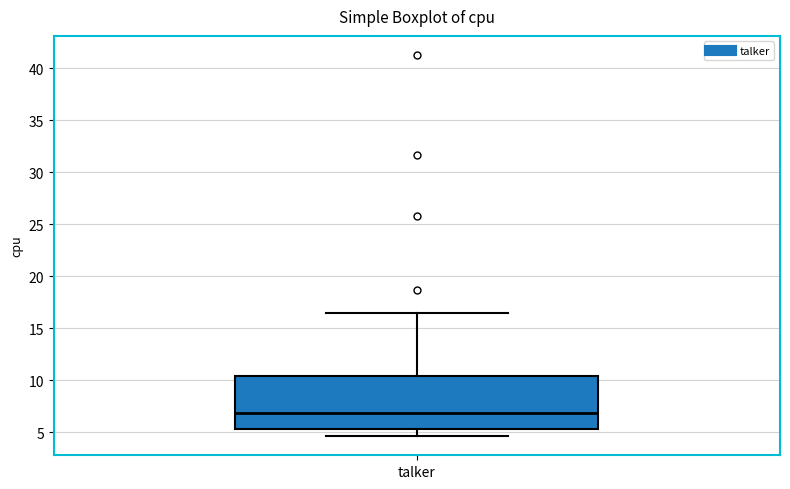

Transcribe this box plot: give where the median line is, the range the box spans, and where the two whiskers end, as read against the y-axis. The values are not printed on the chart, so give them approximately, as read against the axis.

median 7.0, box 5.5 to 10.5, whiskers 4.5 to 16.5